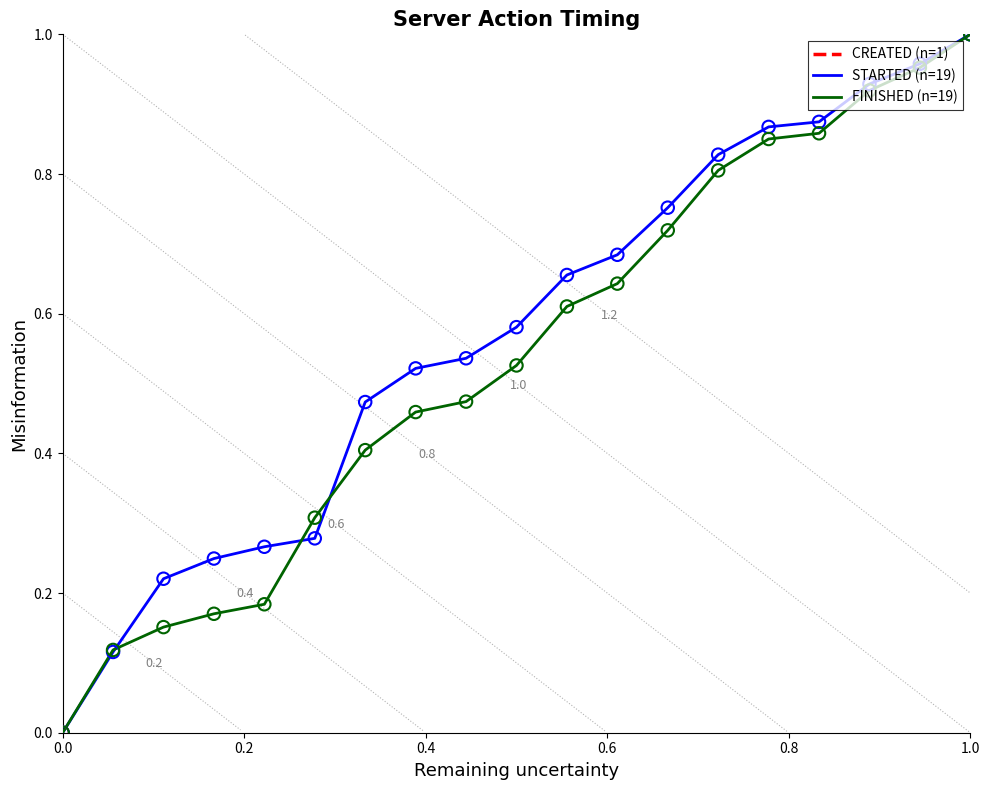

Which series has the largest total across all categories?

STARTED (n=19)